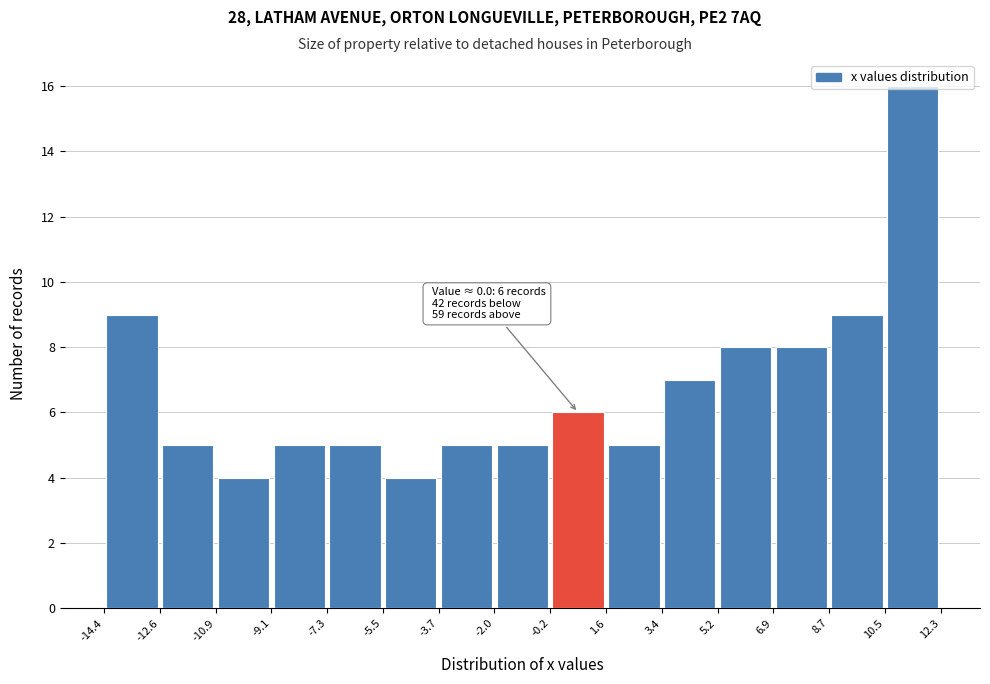

Over which range of the x-axis is the bar tallest?

10.5 to 12.3